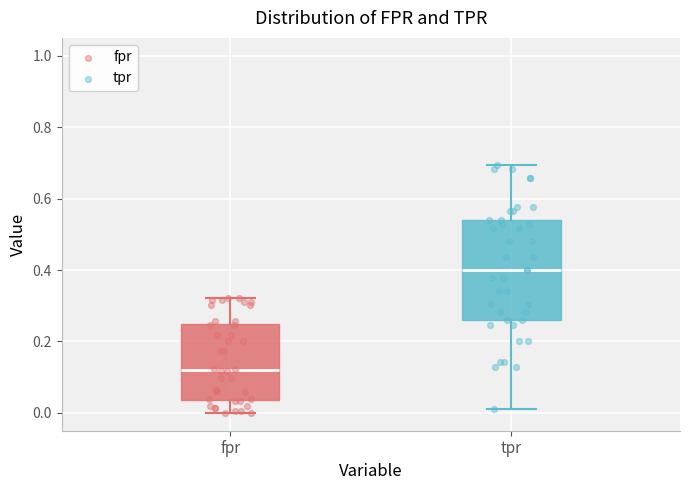

Where does the upper whisker of the box for tpr end on the y-axis? The values are not printed on the chart, so give them approximately, as read against the axis.

0.70